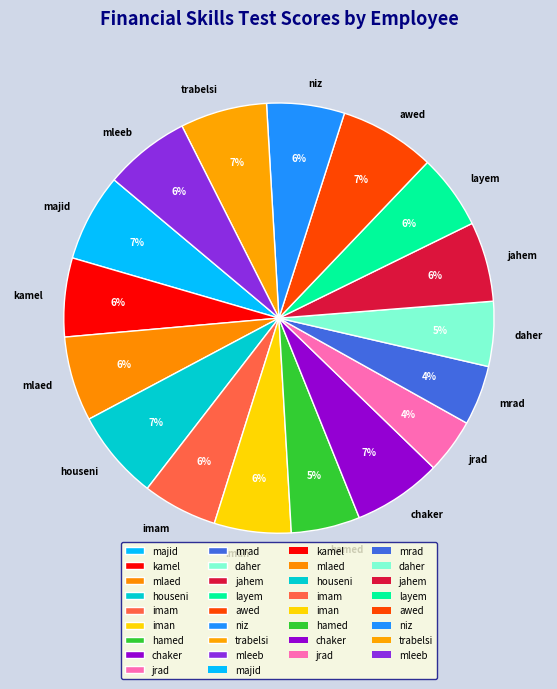

Between mrad and majid, which is larger?

majid